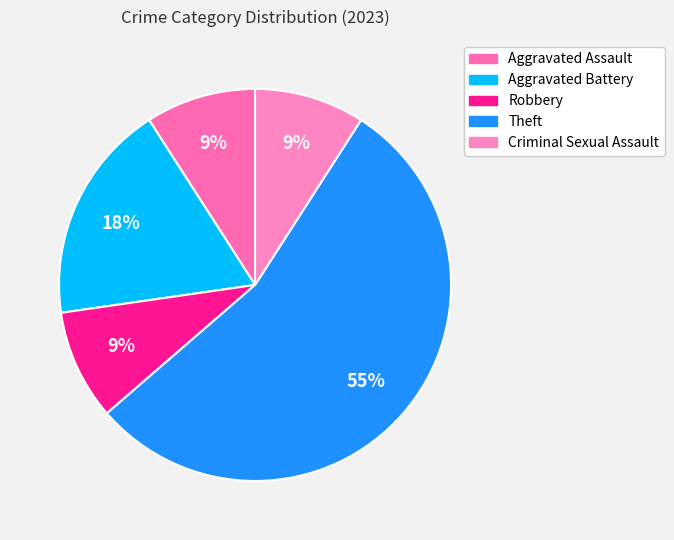

Count the number of slices in the pie.

5